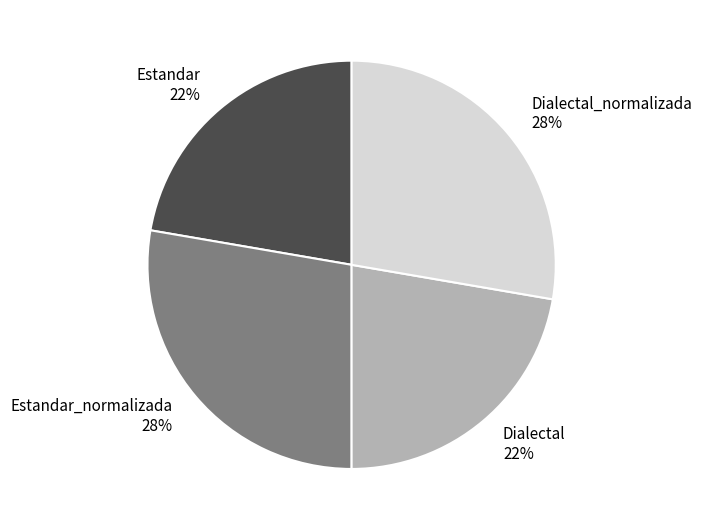

How many slices are in this pie chart?

4